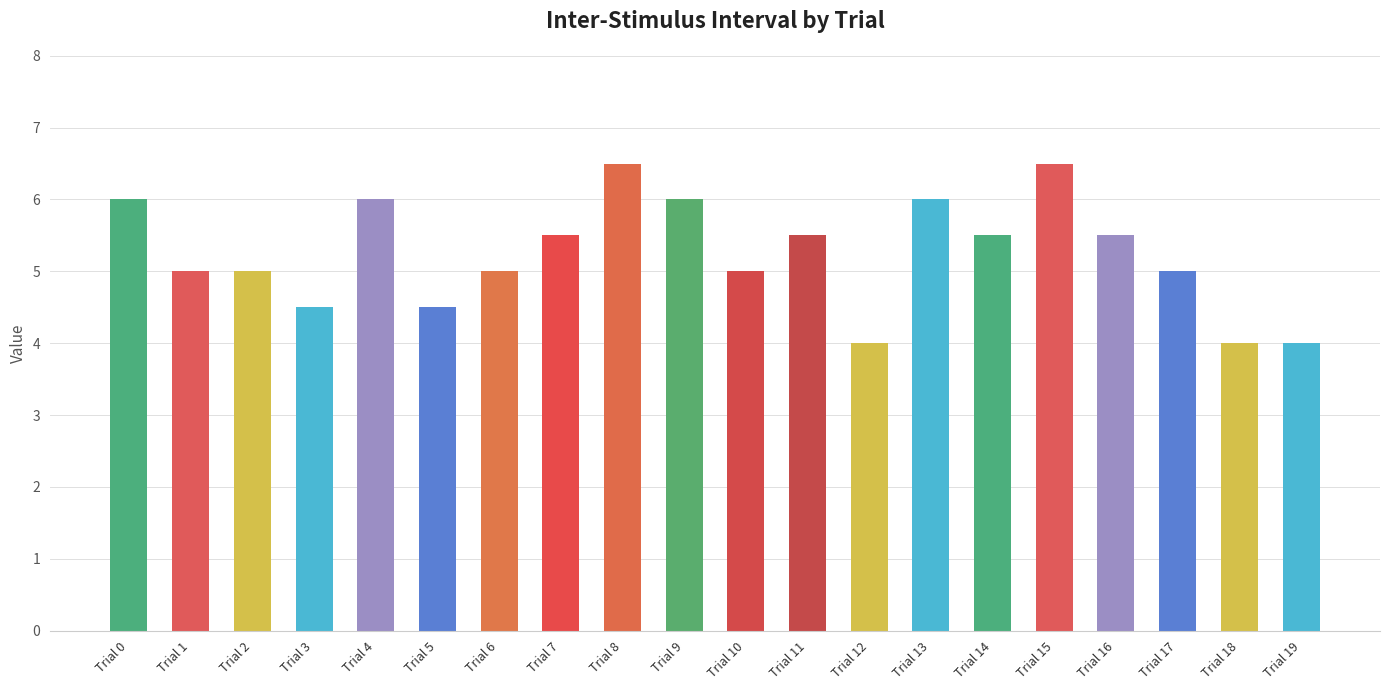

How many series are shown in this chart?

1